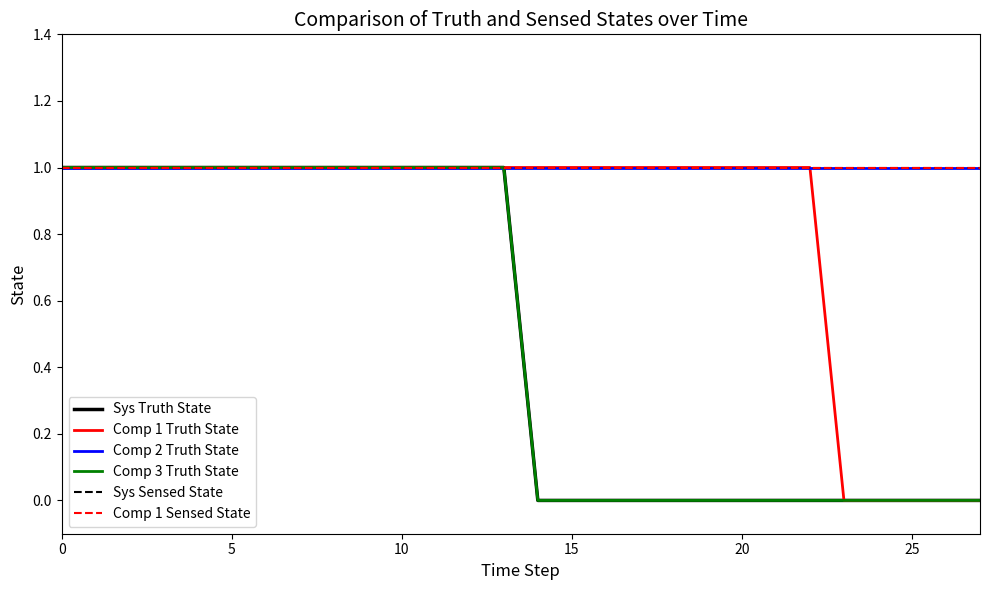

Does the chart display data point markers on the line(s)?

No